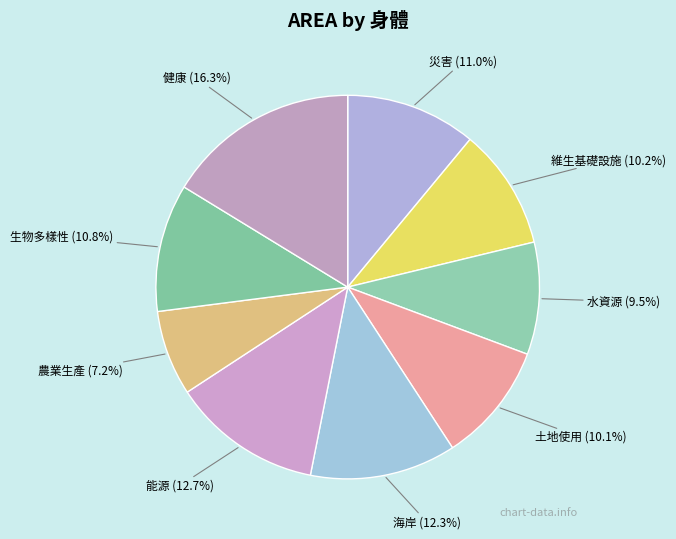

What percentage is NOT represented by 健康 (16.3%)?

83.7%